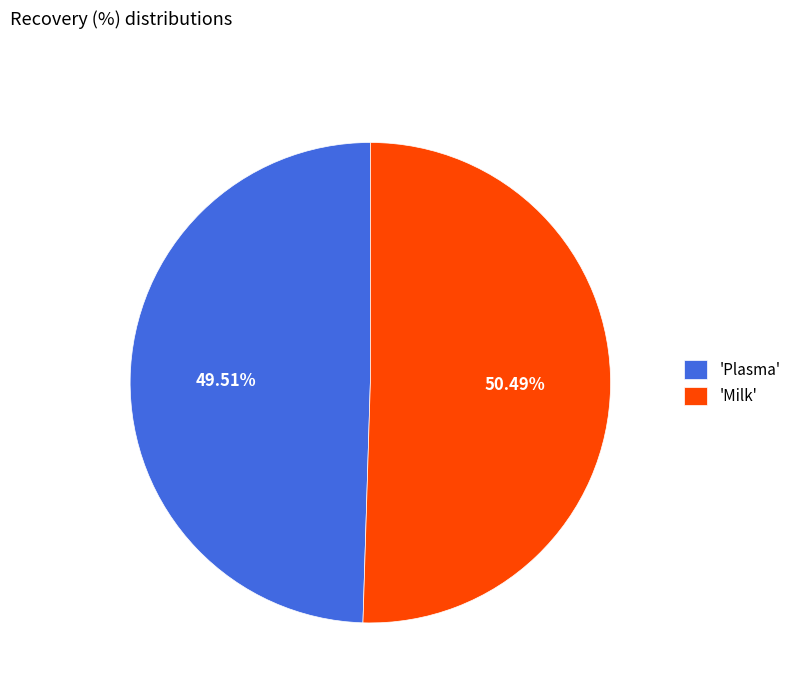

Rank the categories by value from lowest to highest.

'Plasma', 'Milk'